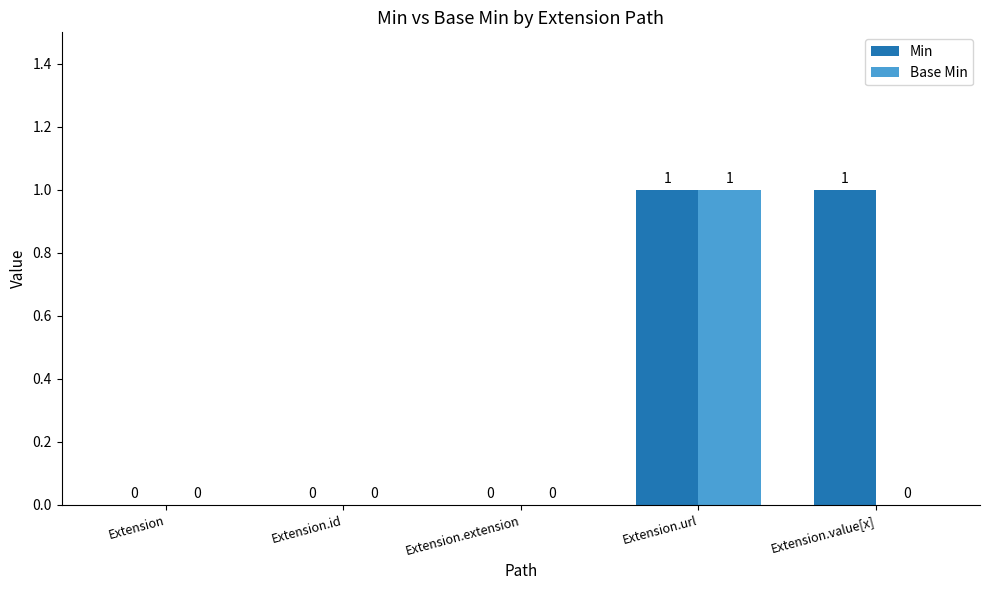

Is it true that Base Min equals 0 at Extension.url?

False